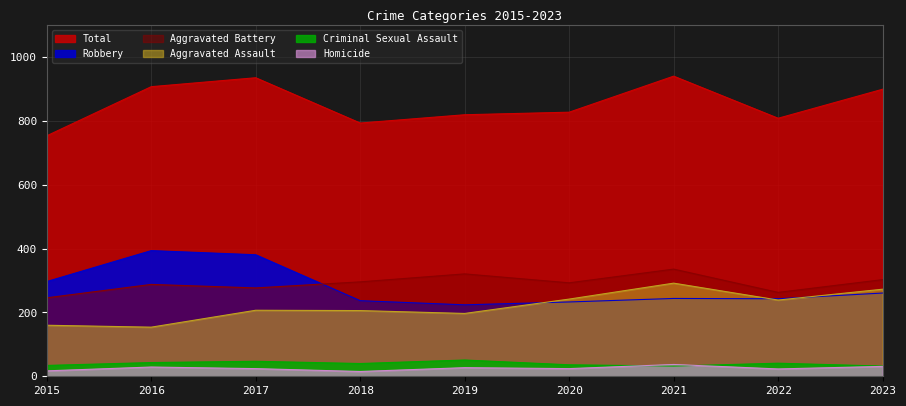

True or false: Criminal Sexual Assault and Total intersect in this chart.

False